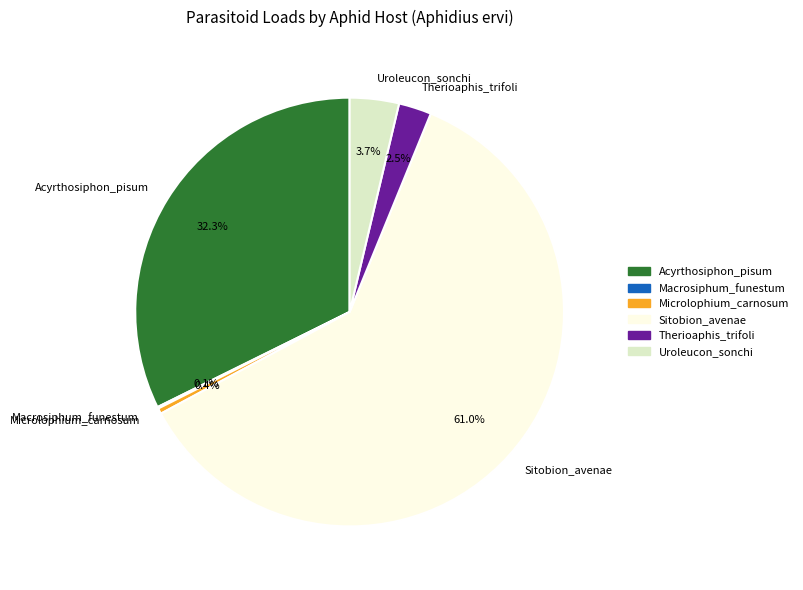

Is the sum of Therioaphis_trifoli and Acyrthosiphon_pisum greater than half?

No